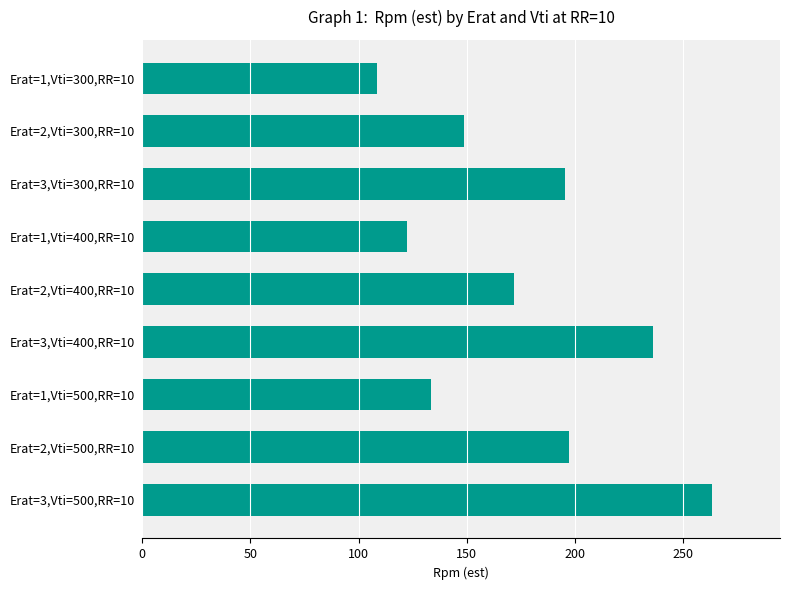

Reading bottom to top, what are all the values shown in this chart?

Erat=3,Vti=500,RR=10=263.2	Erat=2,Vti=500,RR=10=197.4	Erat=1,Vti=500,RR=10=133.5	Erat=3,Vti=400,RR=10=235.8	Erat=2,Vti=400,RR=10=172.0	Erat=1,Vti=400,RR=10=122.1	Erat=3,Vti=300,RR=10=195.3	Erat=2,Vti=300,RR=10=148.8	Erat=1,Vti=300,RR=10=108.7